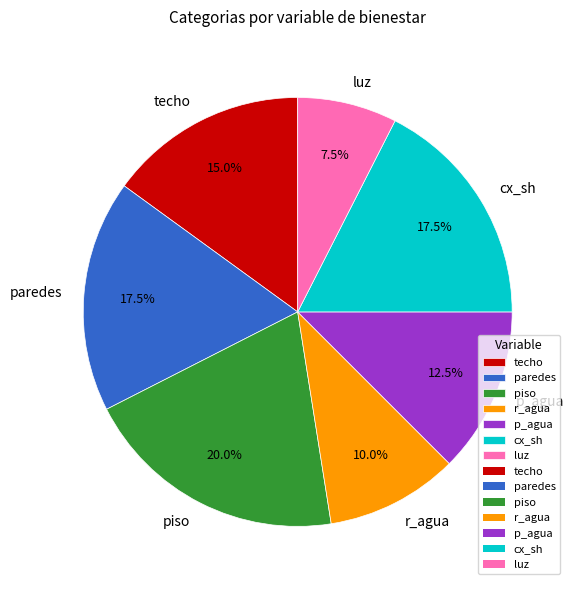

How many segments does this pie chart have?

7